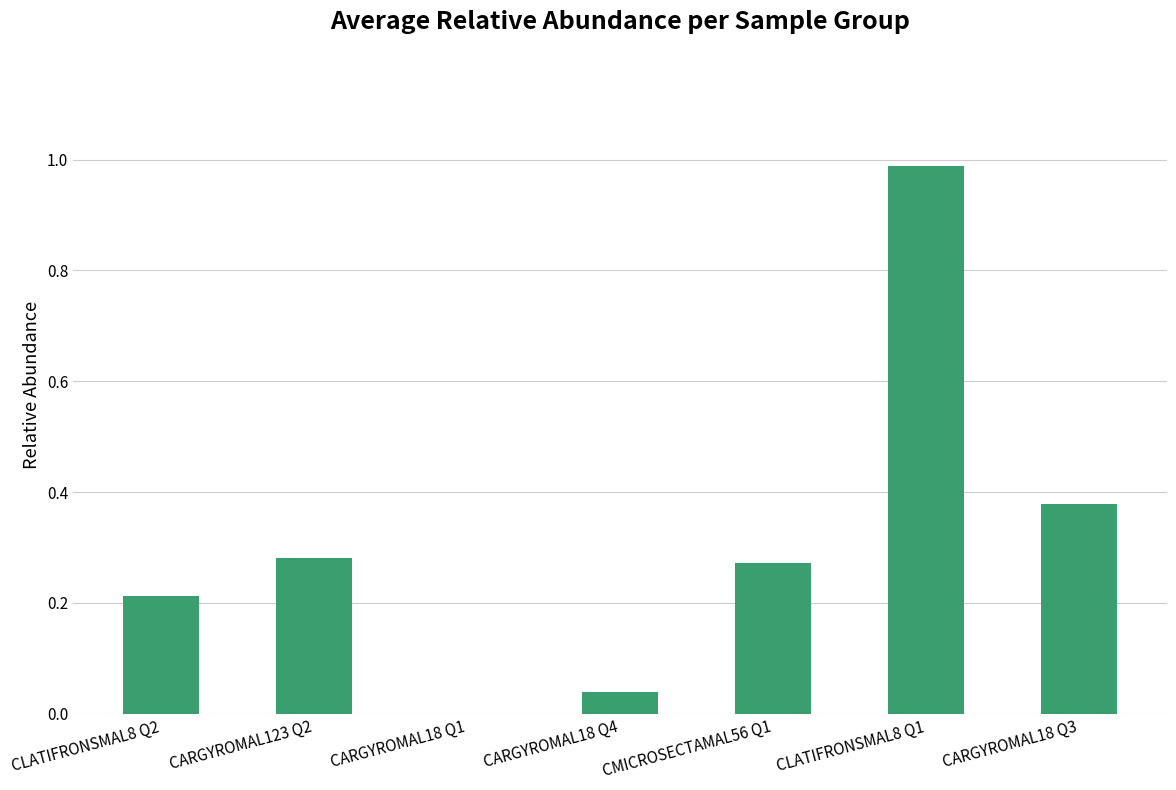

Are the bars horizontal?

No